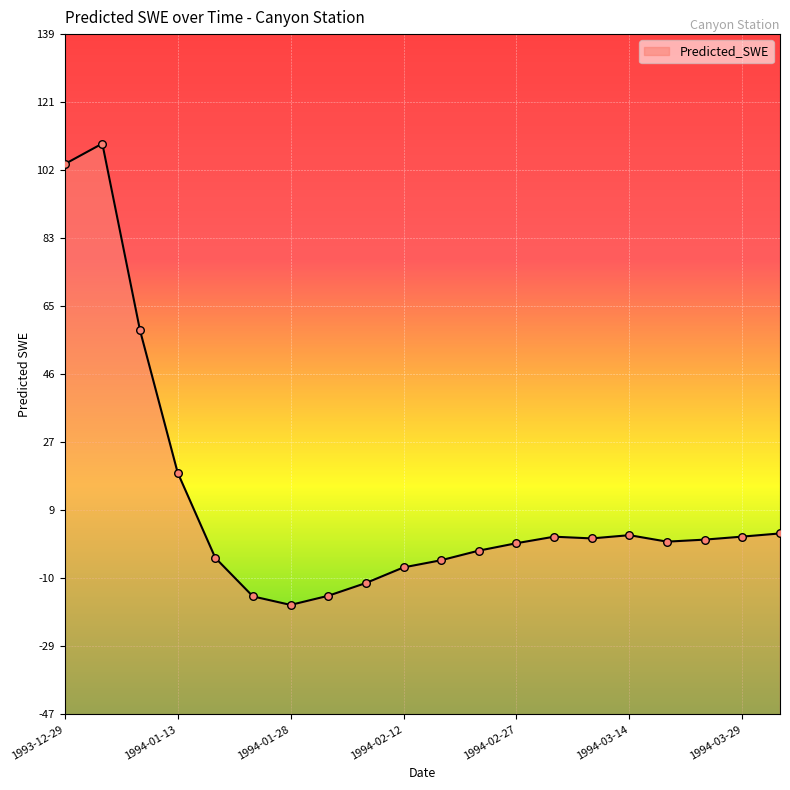

What is the change in value from 1994-01-13 to 1994-02-02?

-33.8